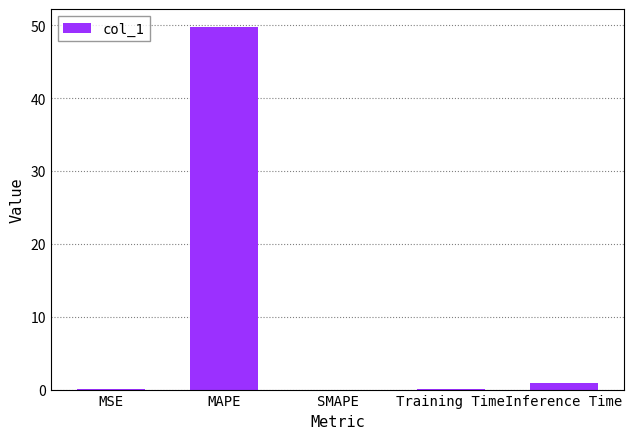

What is the change in value from MAPE to Training Time?

-49.6